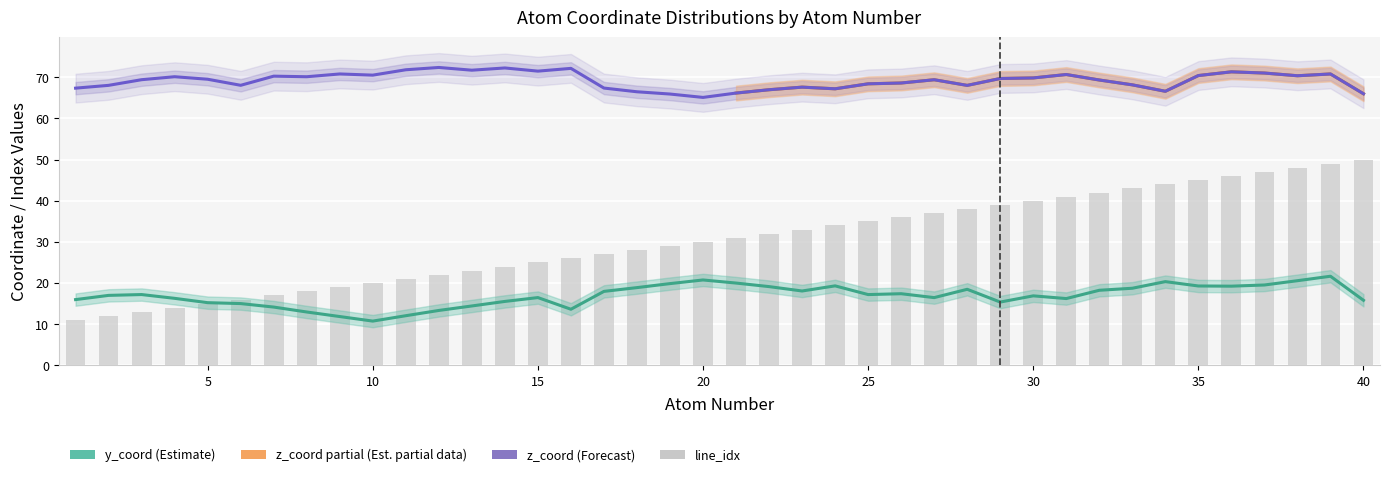

Which label corresponds to the smallest value in the chart?

10